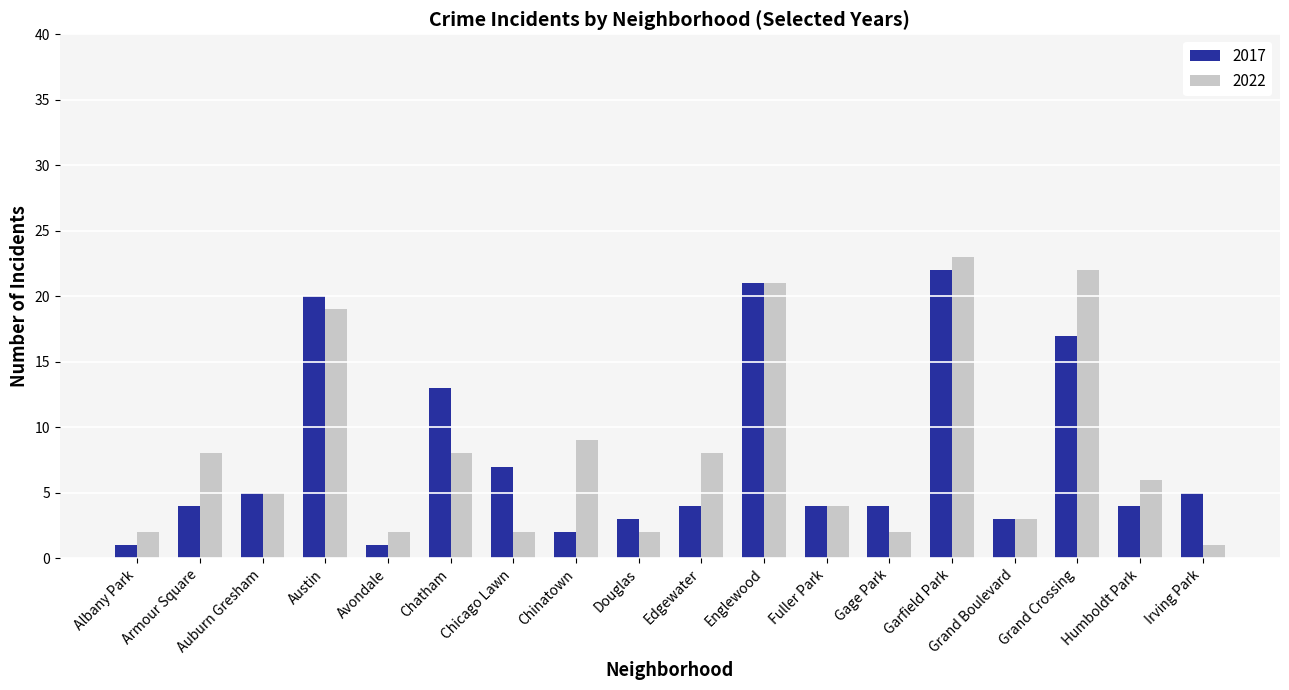

How many bars are there in total?

36